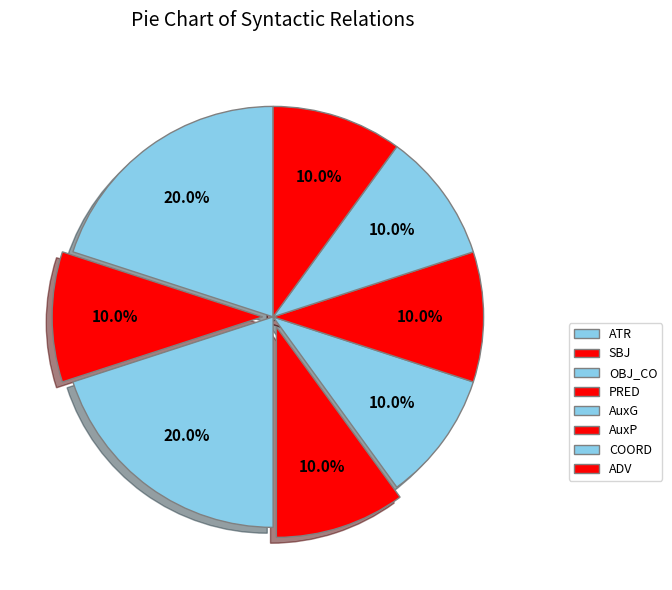

Is AuxP the majority of the pie?

No